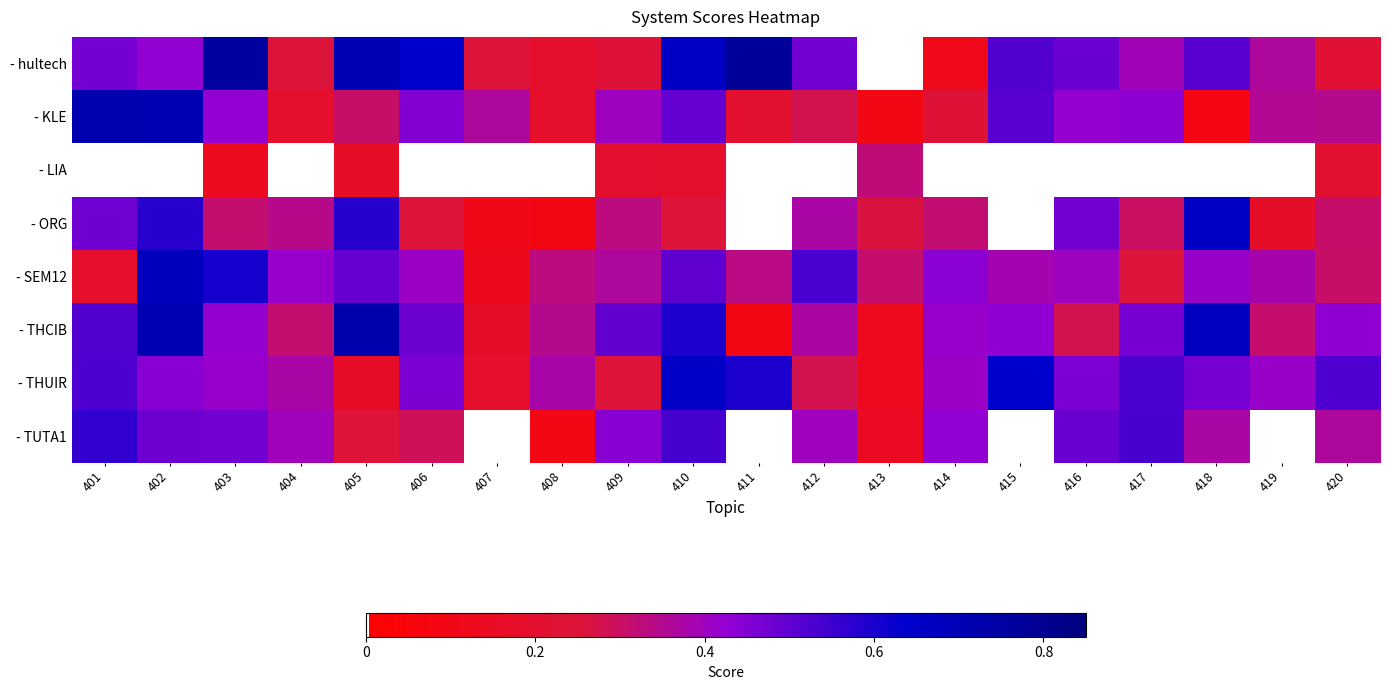

Which series has the largest total across all categories?

- hultech